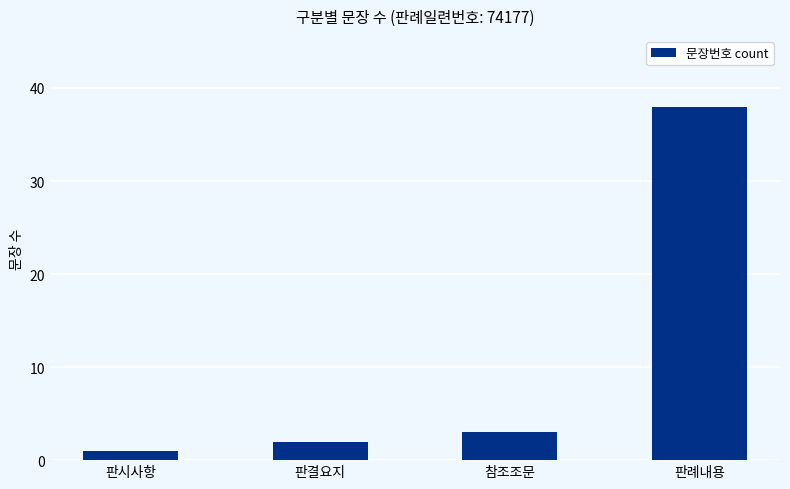

Reading left to right, list all the values displayed in this chart.

1	2	3	38